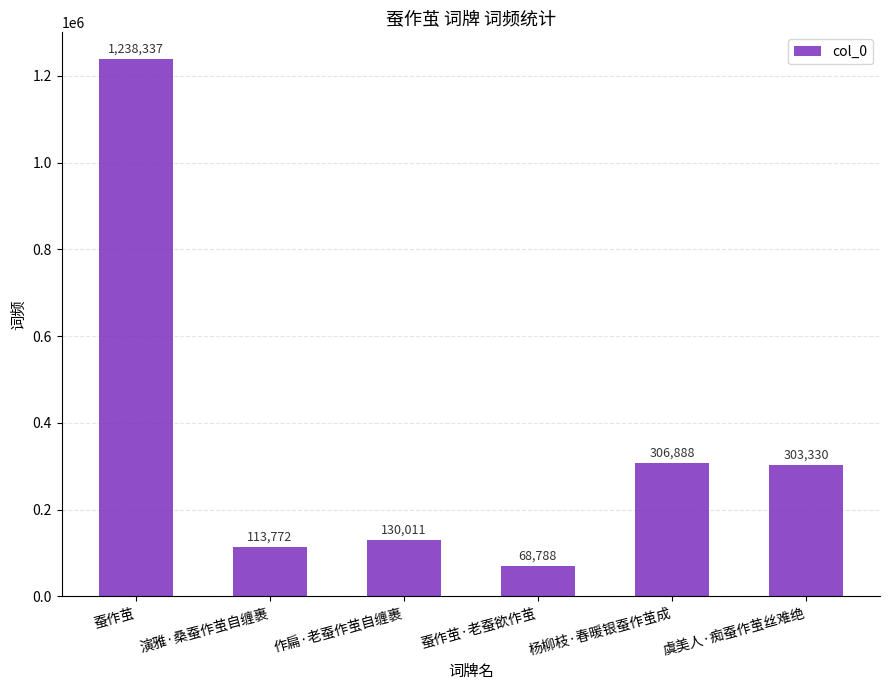

What is the average value?

360188